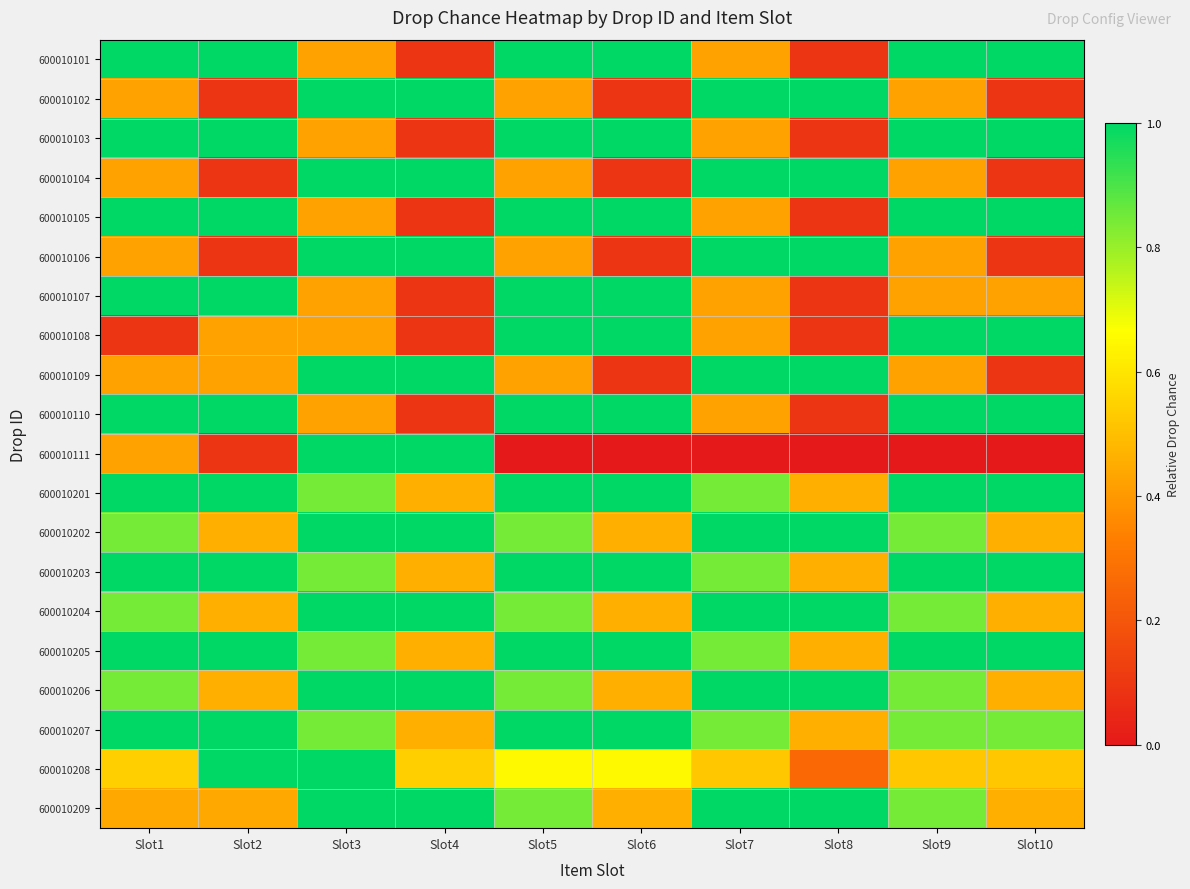

Reading right to left, extract all data points from this chart.

600010101: Slot10=1.0	Slot9=1.0	Slot8=0.1	Slot7=0.4	Slot6=1.0	Slot5=1.0	Slot4=0.1	Slot3=0.4	Slot2=1.0	Slot1=1.0
600010102: Slot10=0.1	Slot9=0.4	Slot8=1.0	Slot7=1.0	Slot6=0.1	Slot5=0.4	Slot4=1.0	Slot3=1.0	Slot2=0.1	Slot1=0.4
600010103: Slot10=1.0	Slot9=1.0	Slot8=0.1	Slot7=0.4	Slot6=1.0	Slot5=1.0	Slot4=0.1	Slot3=0.4	Slot2=1.0	Slot1=1.0
600010104: Slot10=0.1	Slot9=0.4	Slot8=1.0	Slot7=1.0	Slot6=0.1	Slot5=0.4	Slot4=1.0	Slot3=1.0	Slot2=0.1	Slot1=0.4
600010105: Slot10=1.0	Slot9=1.0	Slot8=0.1	Slot7=0.4	Slot6=1.0	Slot5=1.0	Slot4=0.1	Slot3=0.4	Slot2=1.0	Slot1=1.0
600010106: Slot10=0.1	Slot9=0.4	Slot8=1.0	Slot7=1.0	Slot6=0.1	Slot5=0.4	Slot4=1.0	Slot3=1.0	Slot2=0.1	Slot1=0.4
600010107: Slot10=0.4	Slot9=0.4	Slot8=0.1	Slot7=0.4	Slot6=1.0	Slot5=1.0	Slot4=0.1	Slot3=0.4	Slot2=1.0	Slot1=1.0
600010108: Slot10=1.0	Slot9=1.0	Slot8=0.1	Slot7=0.4	Slot6=1.0	Slot5=1.0	Slot4=0.1	Slot3=0.4	Slot2=0.4	Slot1=0.1
600010109: Slot10=0.1	Slot9=0.4	Slot8=1.0	Slot7=1.0	Slot6=0.1	Slot5=0.4	Slot4=1.0	Slot3=1.0	Slot2=0.4	Slot1=0.4
600010110: Slot10=1.0	Slot9=1.0	Slot8=0.1	Slot7=0.4	Slot6=1.0	Slot5=1.0	Slot4=0.1	Slot3=0.4	Slot2=1.0	Slot1=1.0
600010111: Slot10=0.0	Slot9=0.0	Slot8=0.0	Slot7=0.0	Slot6=0.0	Slot5=0.0	Slot4=1.0	Slot3=1.0	Slot2=0.1	Slot1=0.4
600010201: Slot10=1.0	Slot9=1.0	Slot8=0.5	Slot7=0.8	Slot6=1.0	Slot5=1.0	Slot4=0.5	Slot3=0.8	Slot2=1.0	Slot1=1.0
600010202: Slot10=0.5	Slot9=0.8	Slot8=1.0	Slot7=1.0	Slot6=0.5	Slot5=0.8	Slot4=1.0	Slot3=1.0	Slot2=0.5	Slot1=0.8
600010203: Slot10=1.0	Slot9=1.0	Slot8=0.5	Slot7=0.8	Slot6=1.0	Slot5=1.0	Slot4=0.5	Slot3=0.8	Slot2=1.0	Slot1=1.0
600010204: Slot10=0.5	Slot9=0.8	Slot8=1.0	Slot7=1.0	Slot6=0.5	Slot5=0.8	Slot4=1.0	Slot3=1.0	Slot2=0.5	Slot1=0.8
600010205: Slot10=1.0	Slot9=1.0	Slot8=0.5	Slot7=0.8	Slot6=1.0	Slot5=1.0	Slot4=0.5	Slot3=0.8	Slot2=1.0	Slot1=1.0
600010206: Slot10=0.5	Slot9=0.8	Slot8=1.0	Slot7=1.0	Slot6=0.5	Slot5=0.8	Slot4=1.0	Slot3=1.0	Slot2=0.5	Slot1=0.8
600010207: Slot10=0.8	Slot9=0.8	Slot8=0.5	Slot7=0.8	Slot6=1.0	Slot5=1.0	Slot4=0.5	Slot3=0.8	Slot2=1.0	Slot1=1.0
600010208: Slot10=0.5	Slot9=0.5	Slot8=0.3	Slot7=0.5	Slot6=0.6	Slot5=0.6	Slot4=0.5	Slot3=1.0	Slot2=1.0	Slot1=0.5
600010209: Slot10=0.5	Slot9=0.8	Slot8=1.0	Slot7=1.0	Slot6=0.5	Slot5=0.8	Slot4=1.0	Slot3=1.0	Slot2=0.4	Slot1=0.4